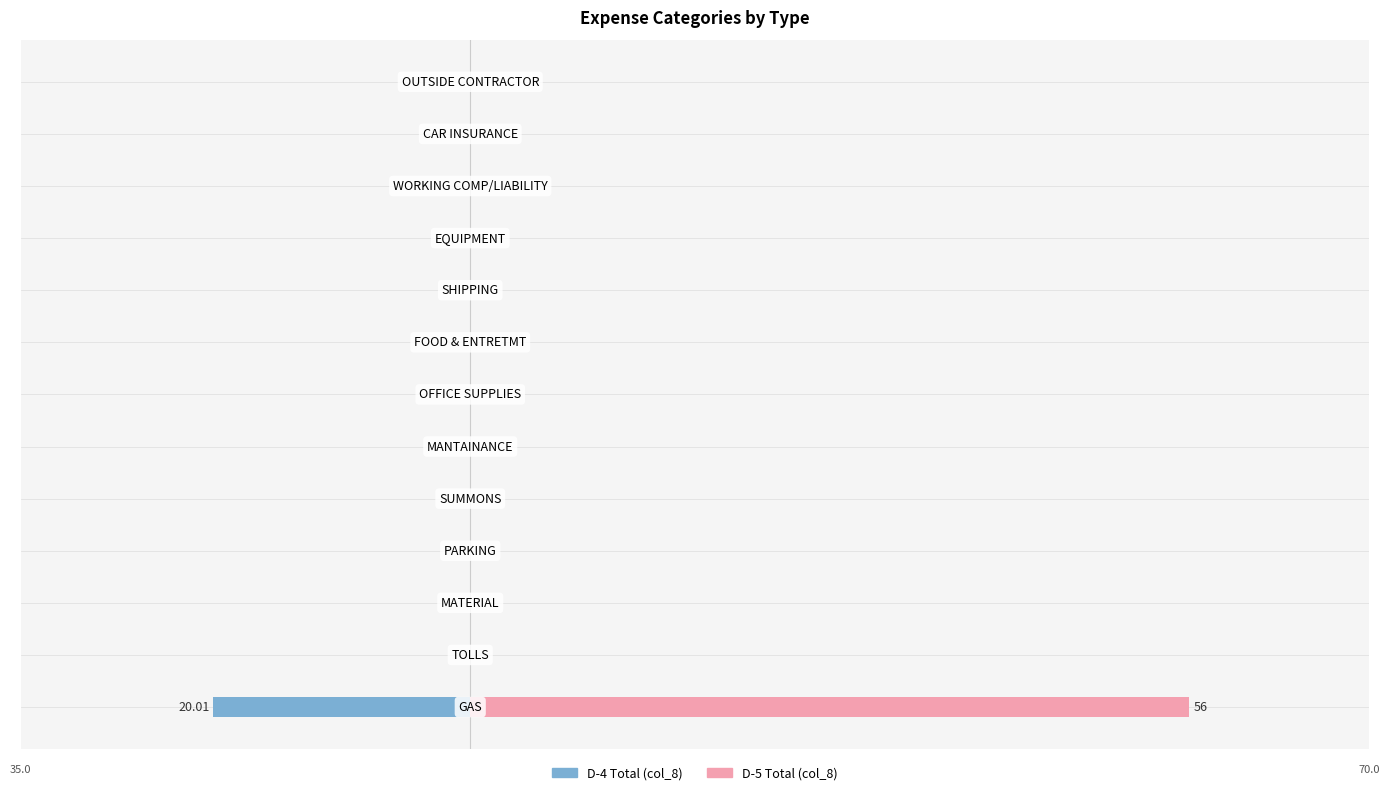

The value of D-4 Total (col_8) at 60 is 0.0. True or false?

True